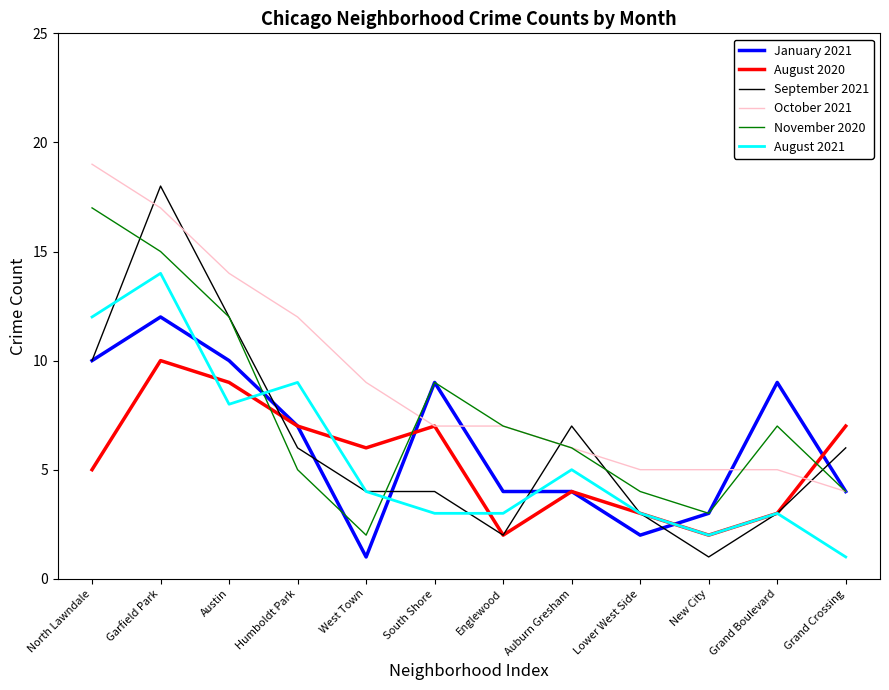

What is the smallest value displayed?

1